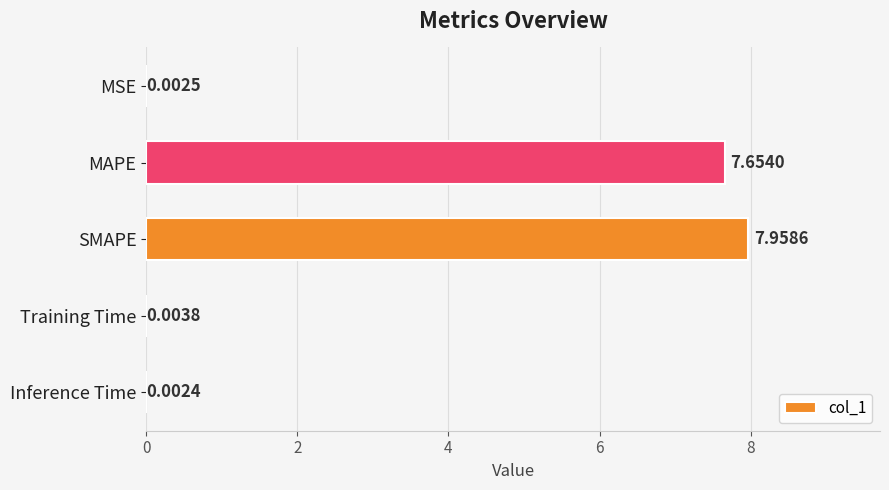

What is the average value?

3.1